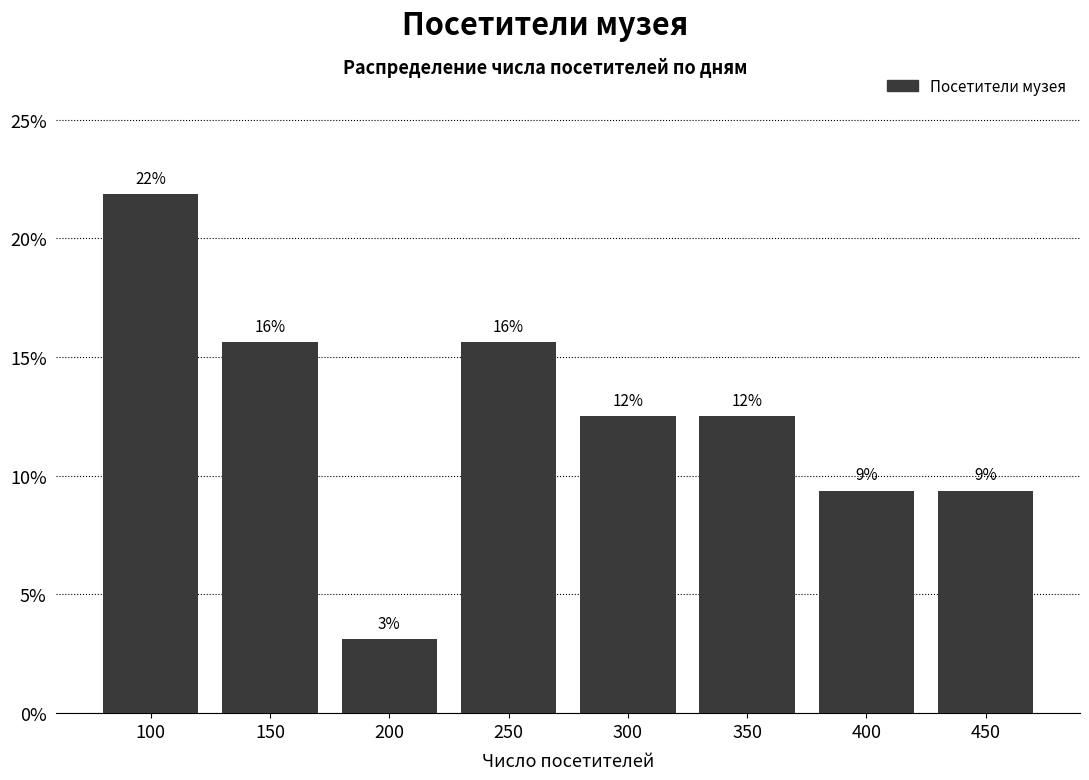

Are the bars horizontal?

No